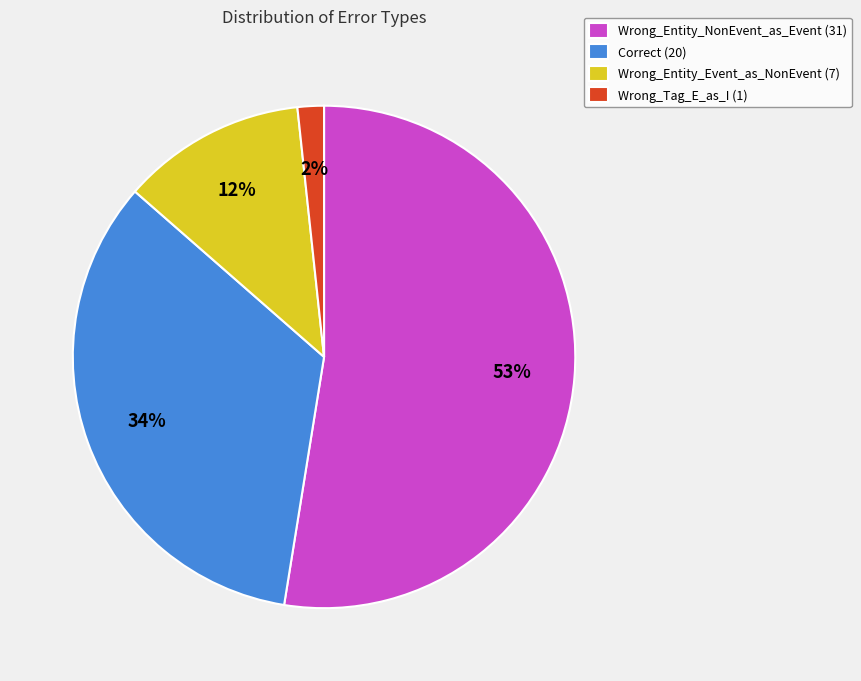

The Wrong_Tag_E_as_I slice represents 11% of the pie. True or false?

False